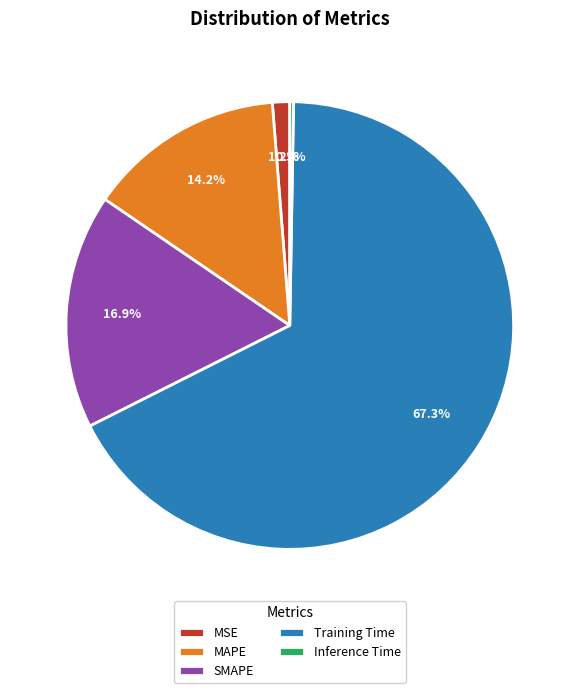

What percentage do Training Time and SMAPE together represent?

84.3%